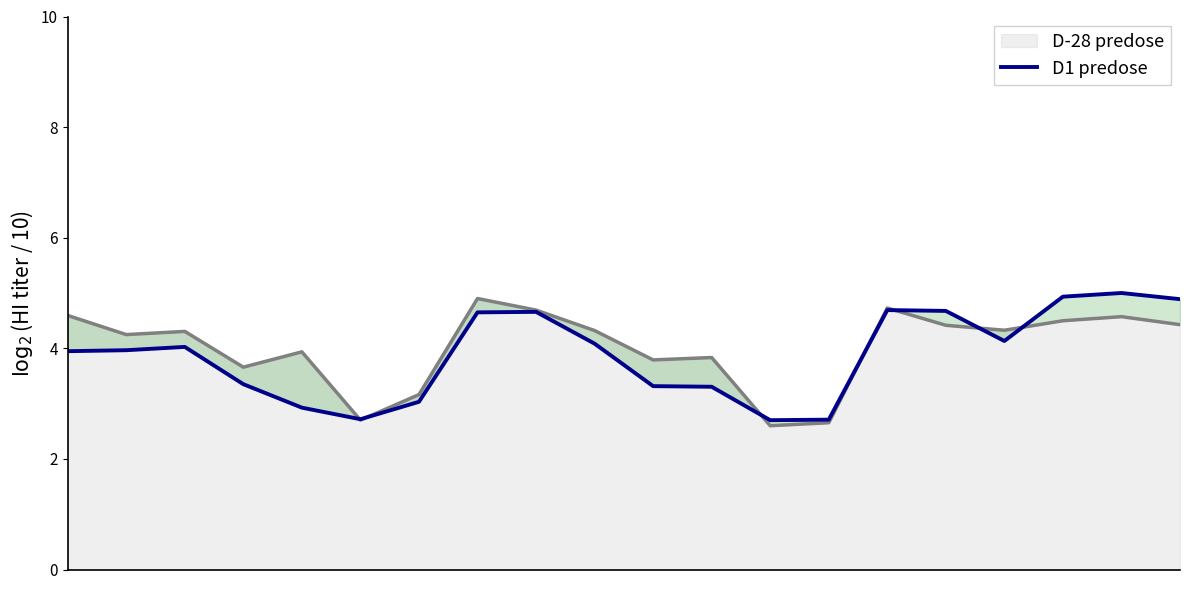

Between 6 and 1, which is larger?

1